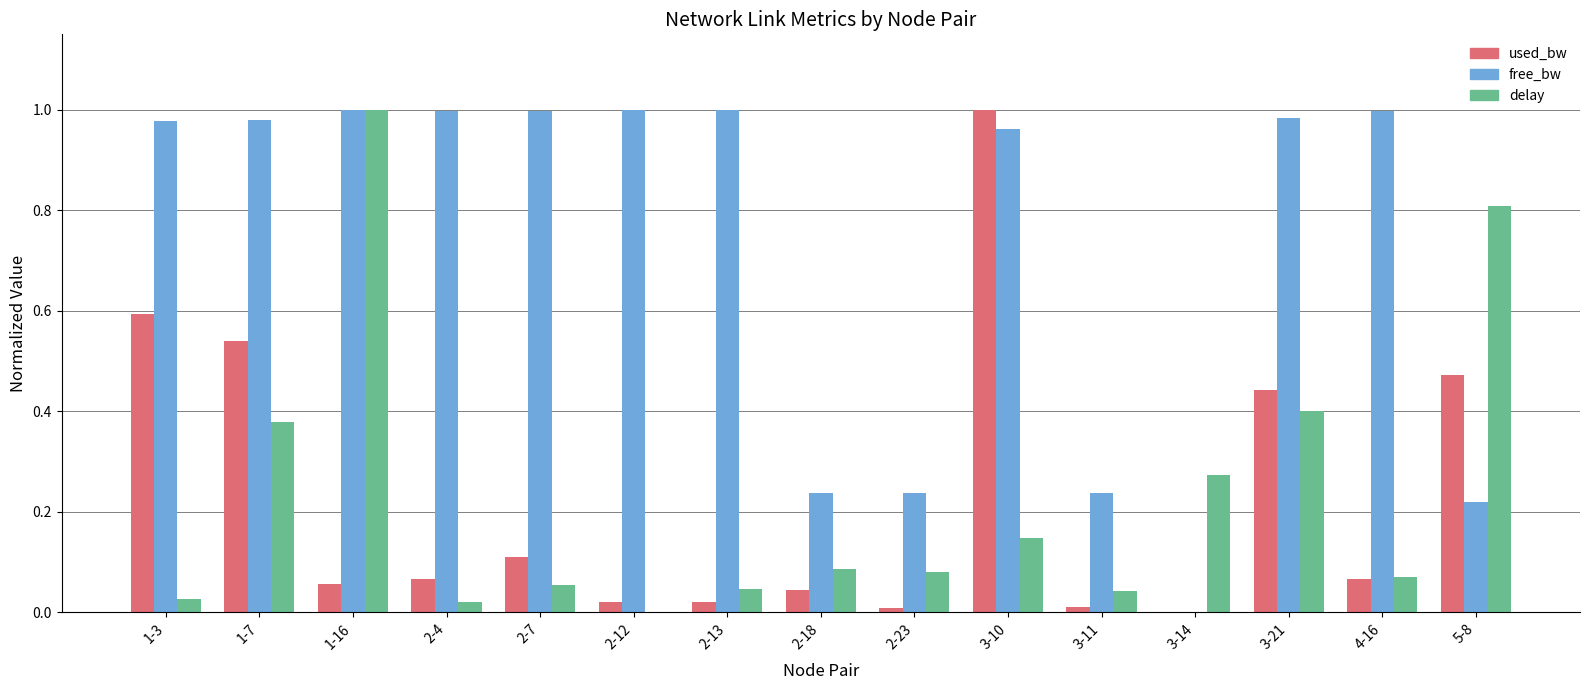

Is it true that used_bw equals 0.1 at 2-7?

True